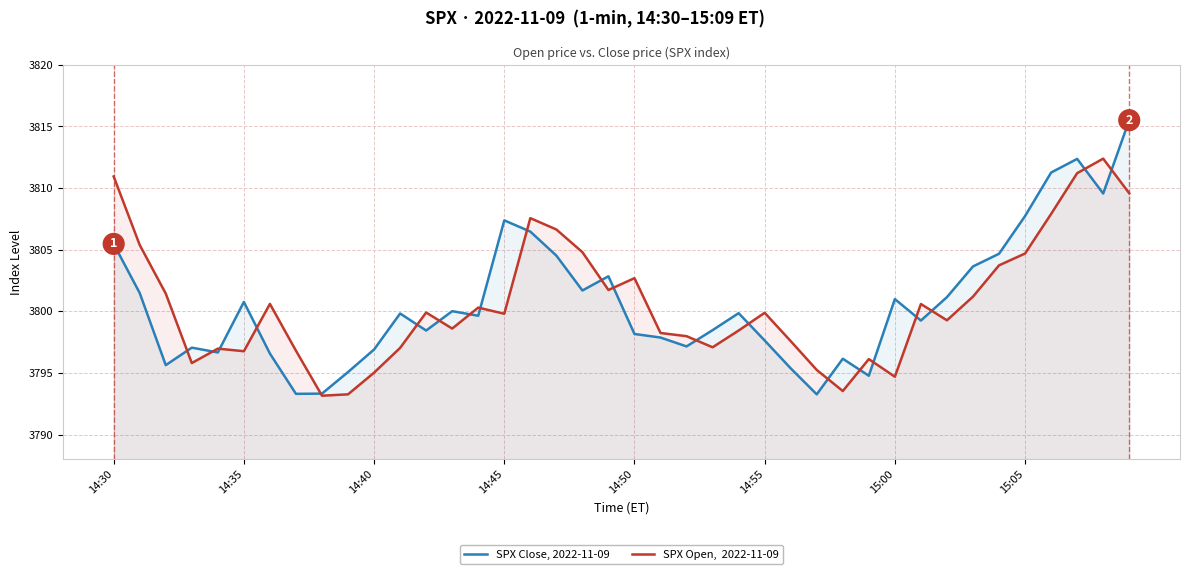

What is the smallest value displayed?

3793.2